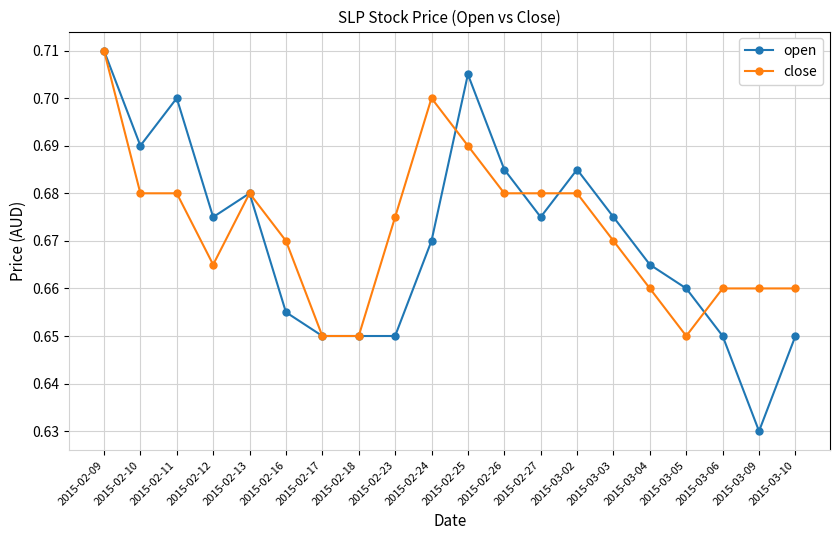

At which category does open reach its first local peak?

2015-02-11